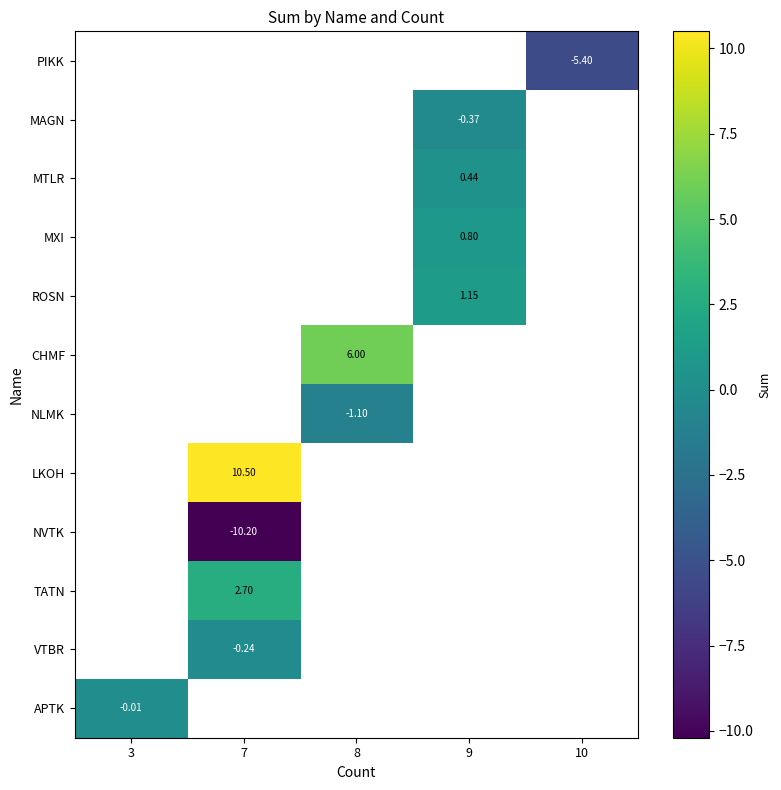

What is the smallest value displayed?

-10.2